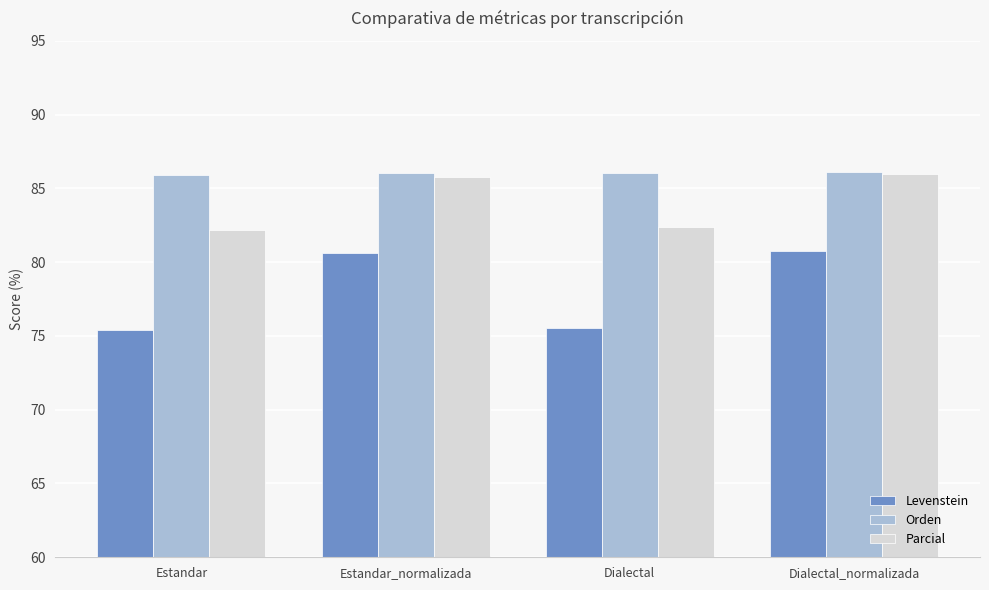

What is the label of the 2nd bar from the left?

Estandar_normalizada